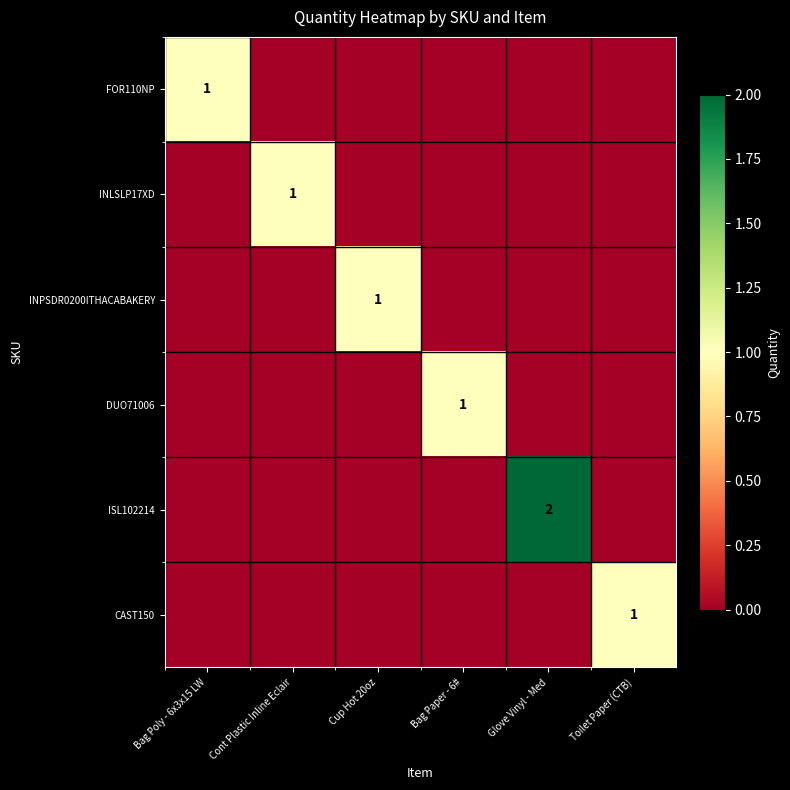

Is it true that INLSLP17XD equals 0 at Cont Plastic Inline Eclair?

False